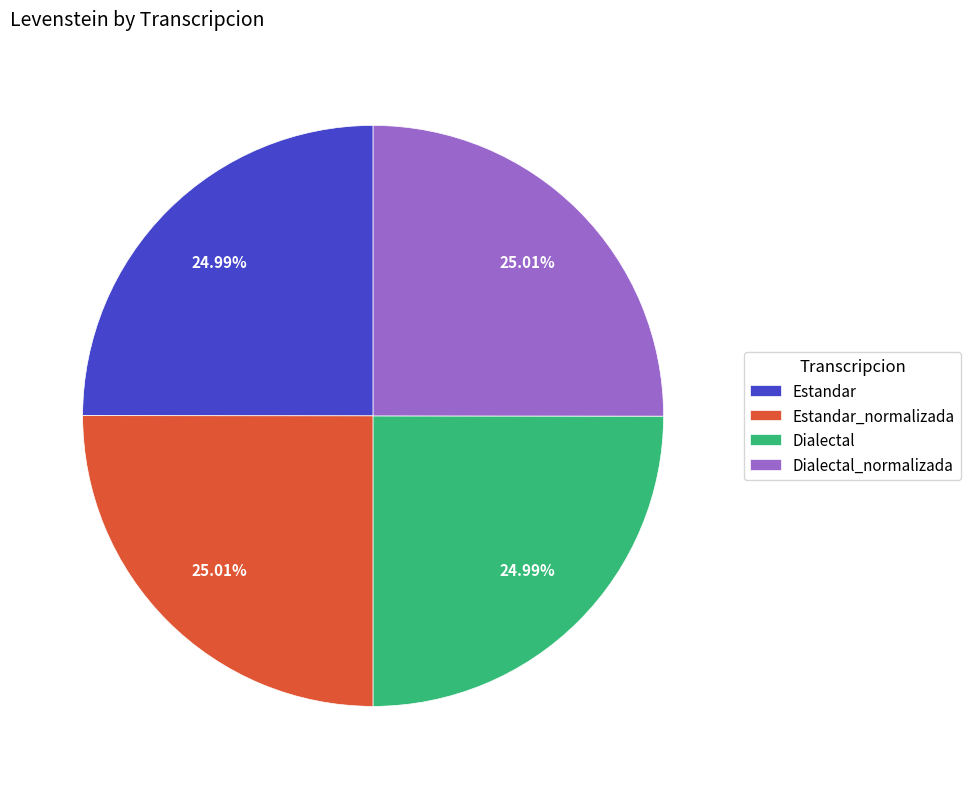

True or false: Estandar accounts for 25% of the total.

True